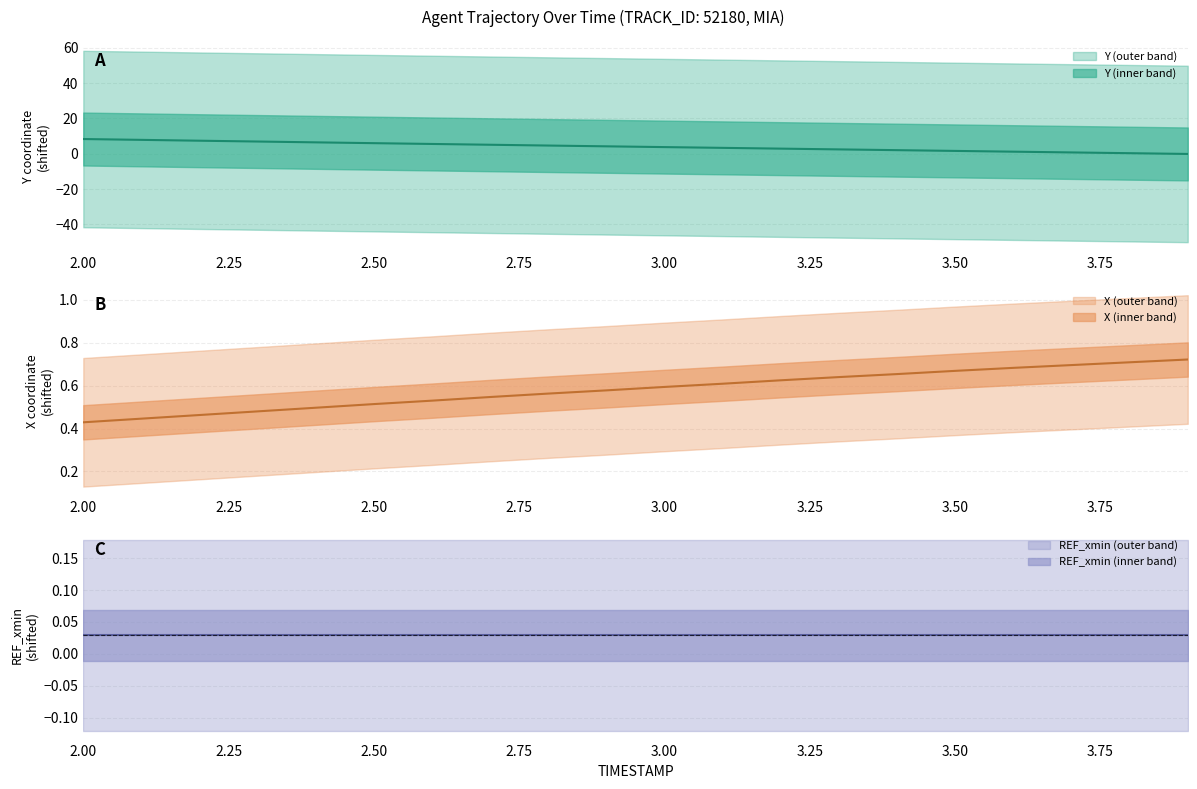

List the labels in order of X value, smallest first.

2.0, 2.1, 2.2, 2.3, 2.4, 2.5, 2.6, 2.7, 2.8, 2.9, 3.0, 3.1, 3.2, 3.3, 3.4, 3.5, 3.6, 3.7, 3.8, 3.9